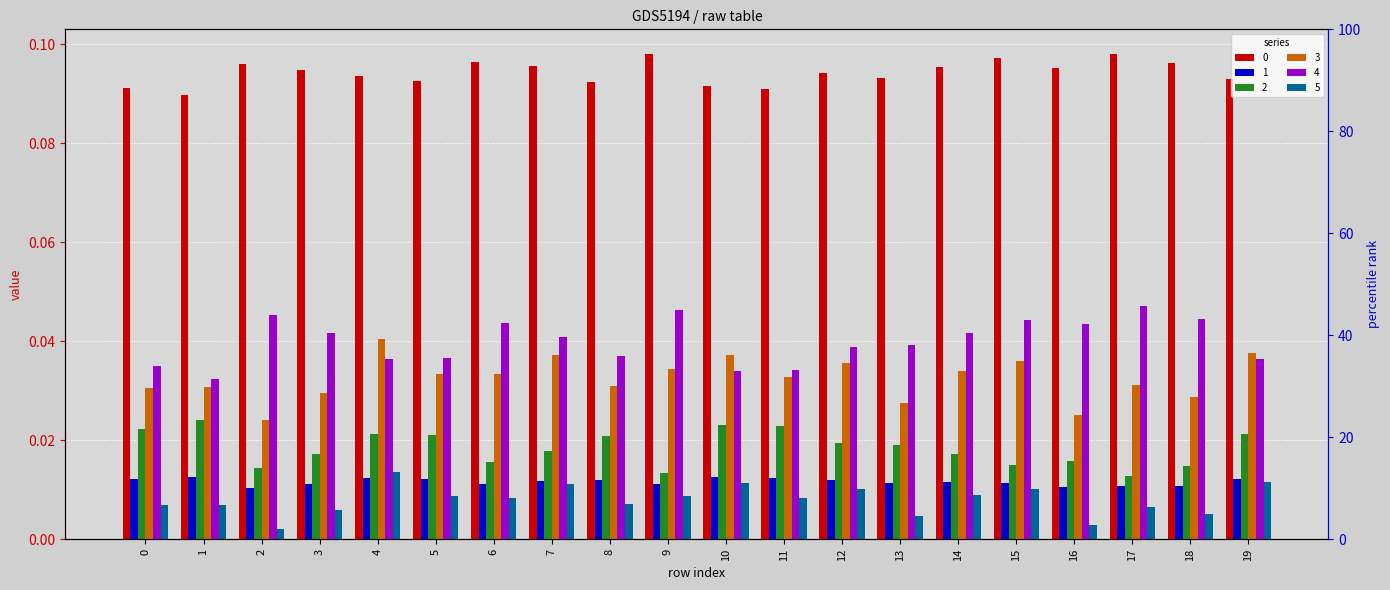

How many bars are there in each group?

6